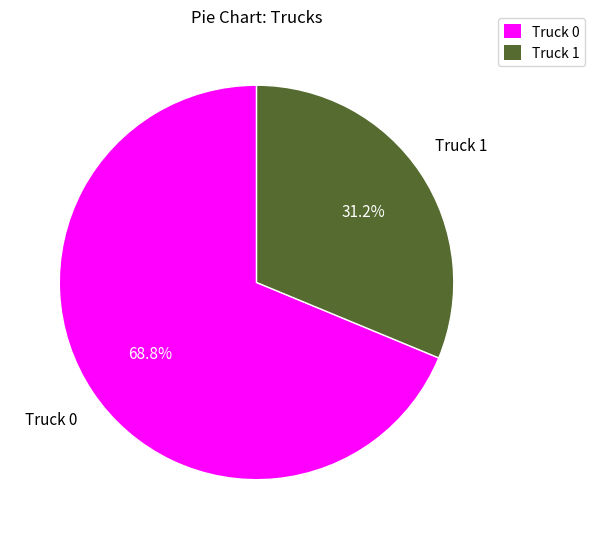

Between Truck 0 and Truck 1, which is larger?

Truck 0